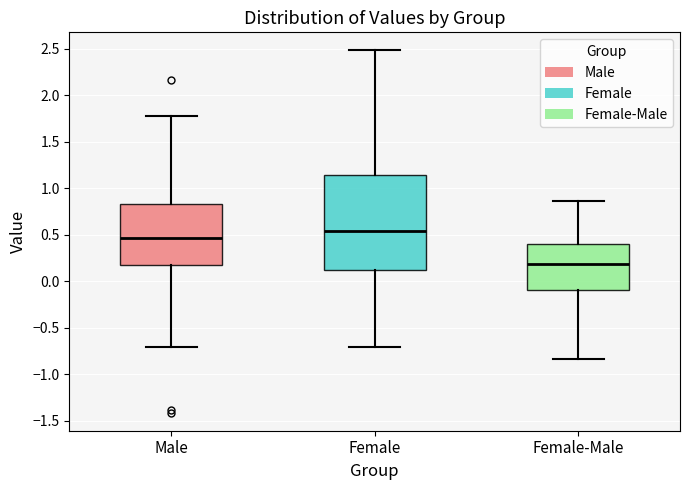

Reading left to right, read every box against the y-axis: the position of its median line, the range the box covers, and the ends of its whiskers. The values are not printed on the chart, so give them approximately, as read against the axis.

Male: median 0.45, box 0.15 to 0.85, whiskers -0.70 to 1.80
Female: median 0.55, box 0.10 to 1.15, whiskers -0.70 to 2.50
Female-Male: median 0.20, box -0.10 to 0.40, whiskers -0.85 to 0.85